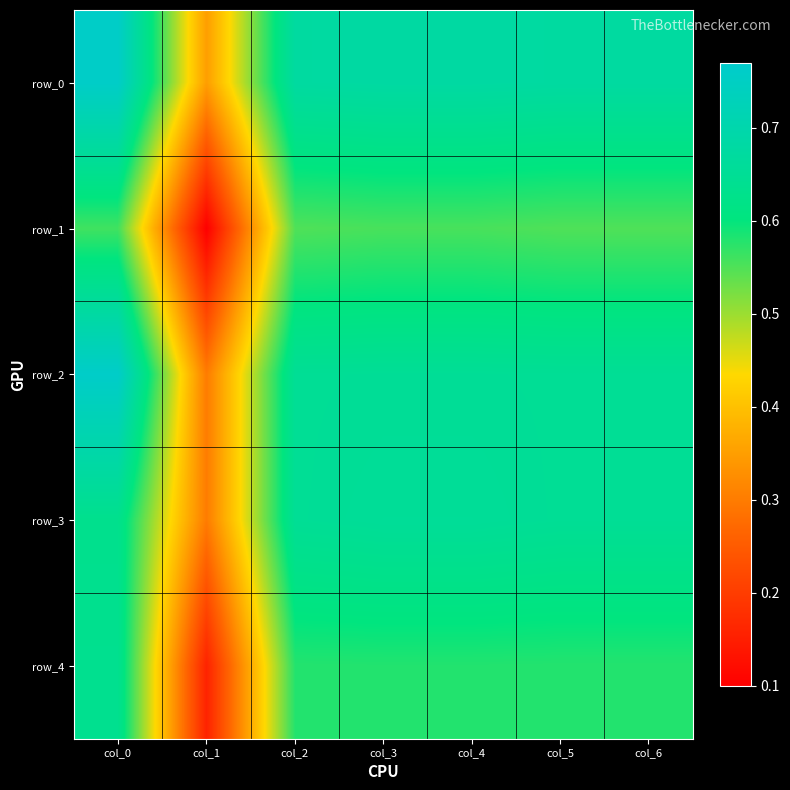

What is the minimum value shown in the chart?

0.1